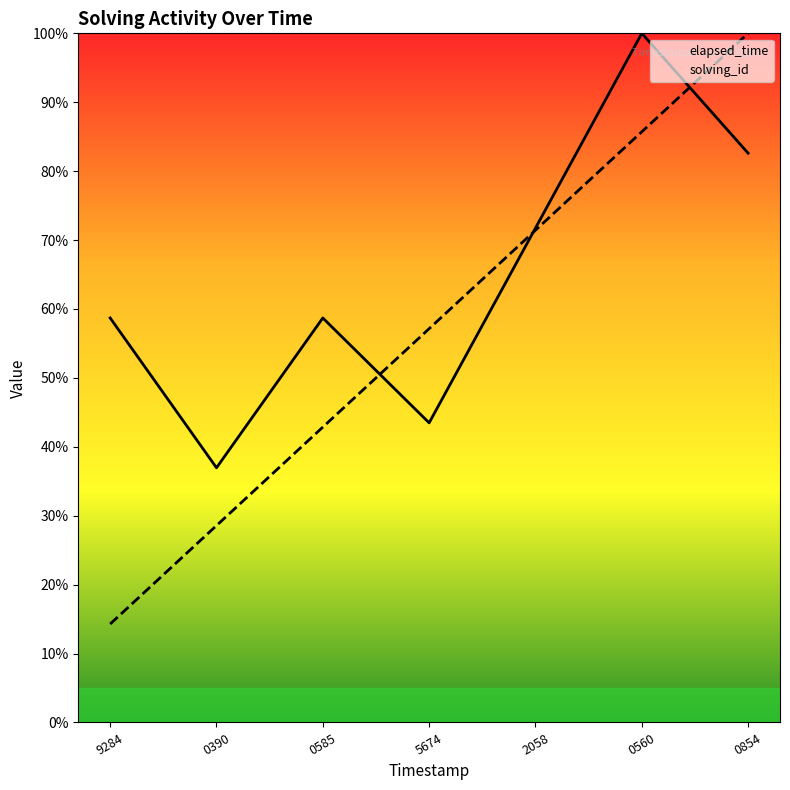

What is the label of the 2nd point from the right?

0560